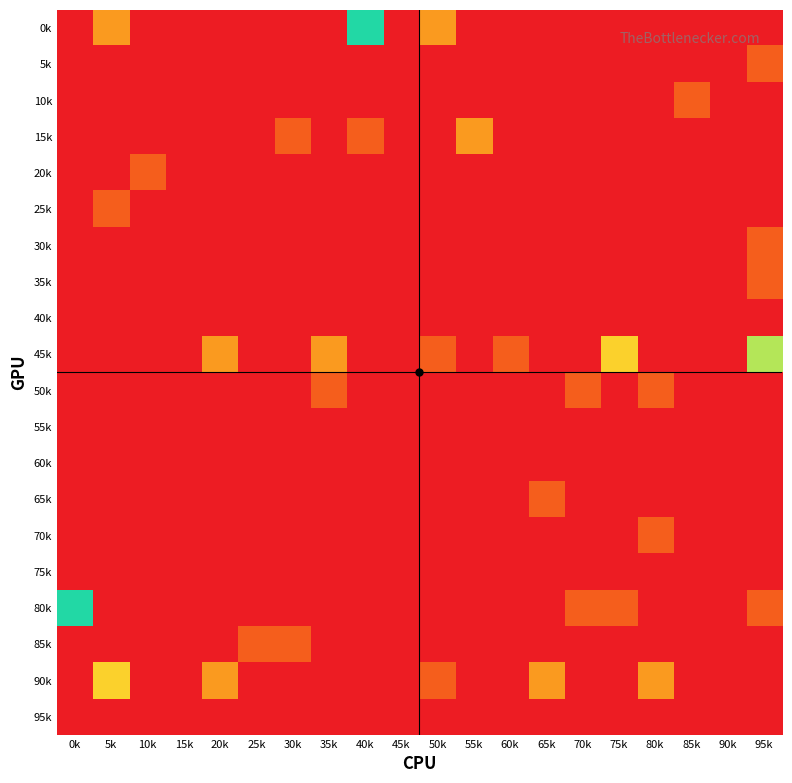

At 95k, list the series in order from smallest to largest.

0k, 10k, 15k, 20k, 25k, 40k, 50k, 55k, 60k, 65k, 70k, 75k, 85k, 90k, 95k, 5k, 30k, 35k, 80k, 45k